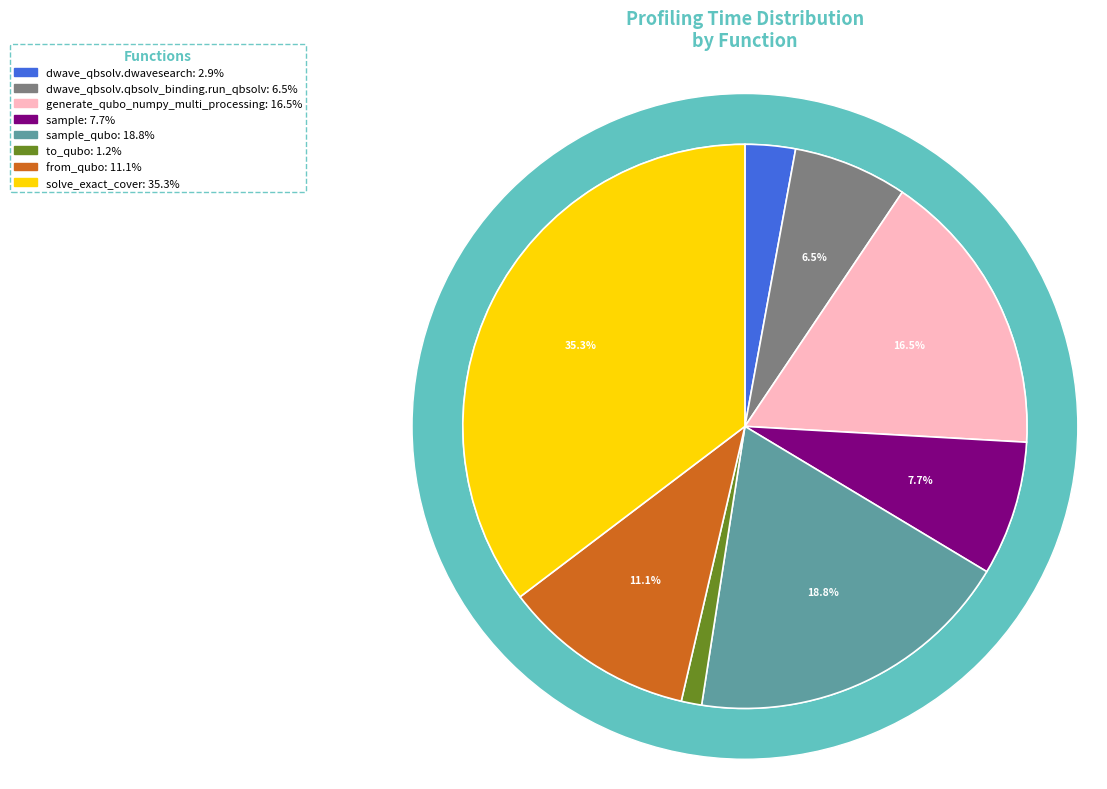

Is the sum of sample and dwave_qbsolv.qbsolv_binding.run_qbsolv greater than half?

No